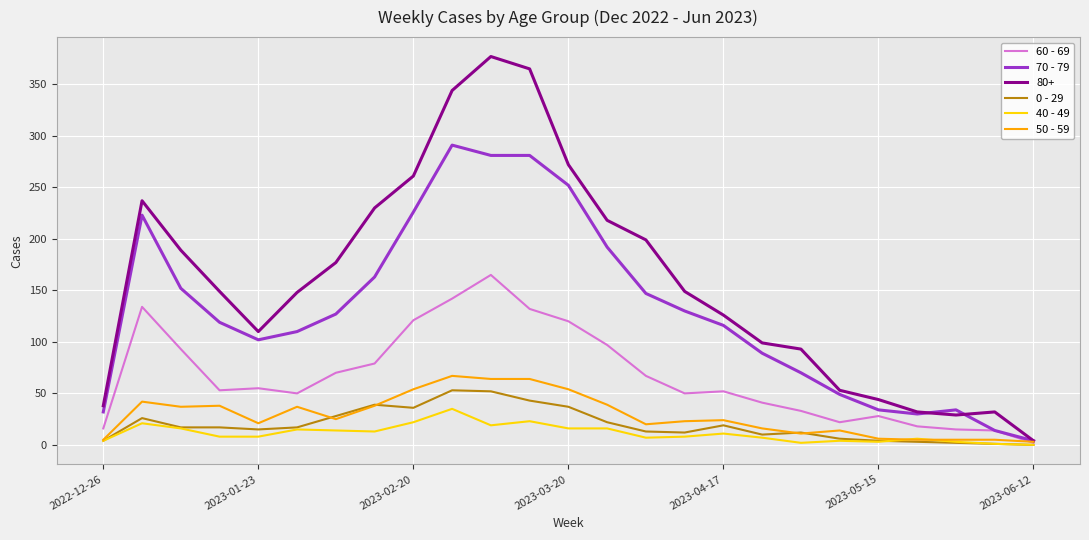

Which series has the largest total across all categories?

80+